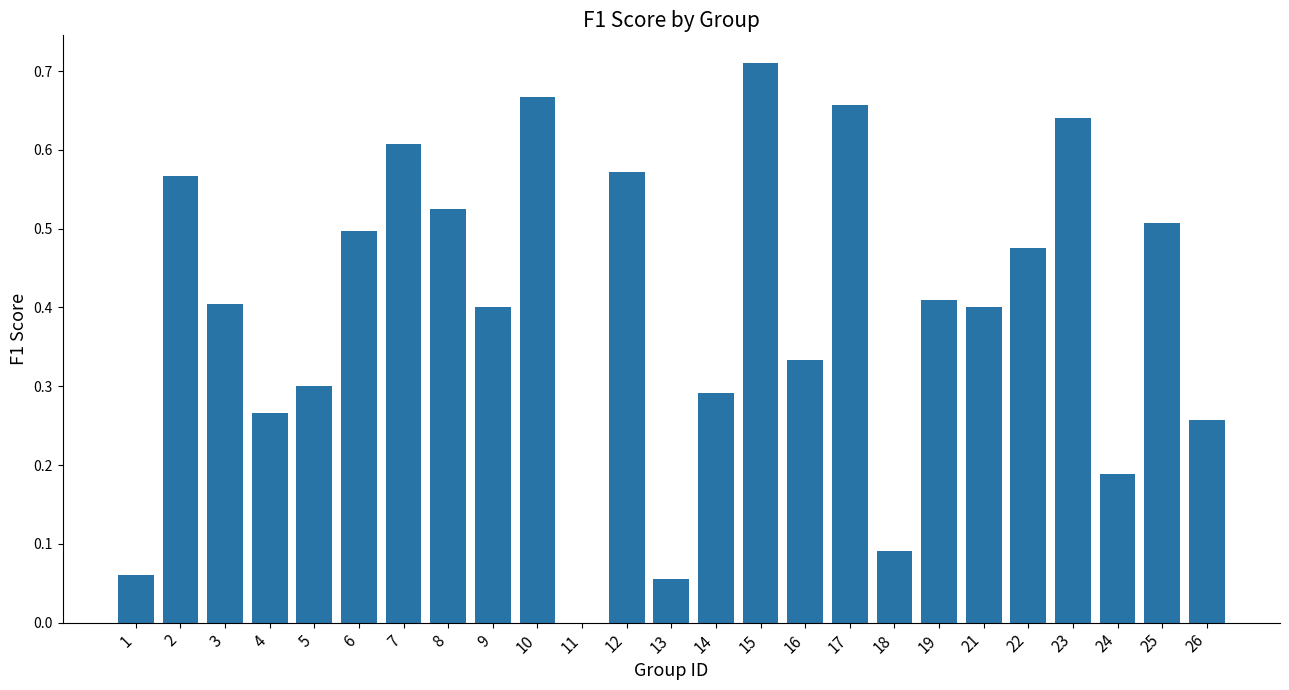

Which has a higher value, 12 or 3?

12